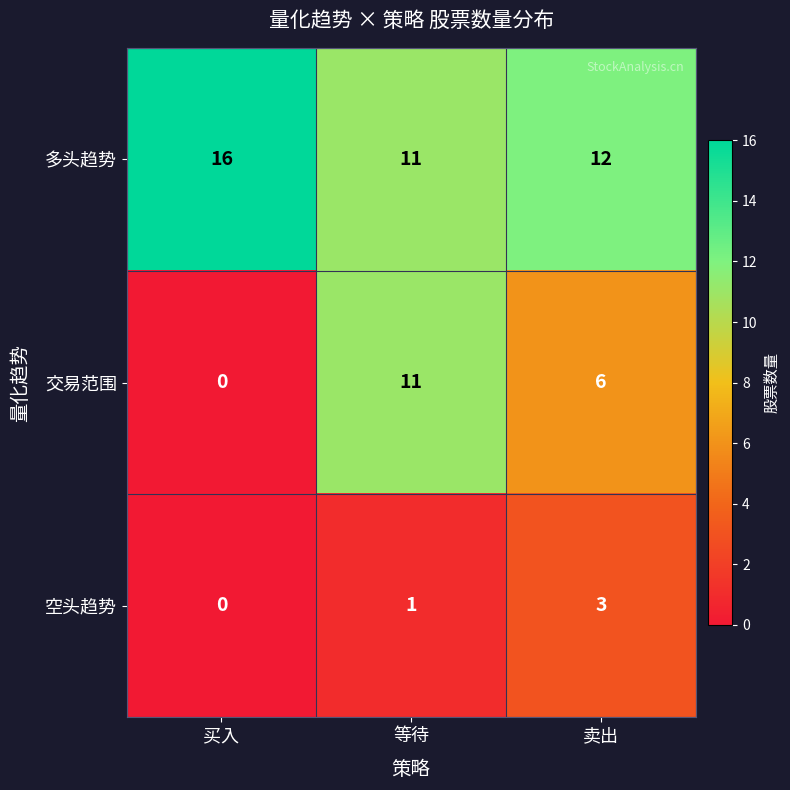

At which category does the chart reach its peak across all series?

买入